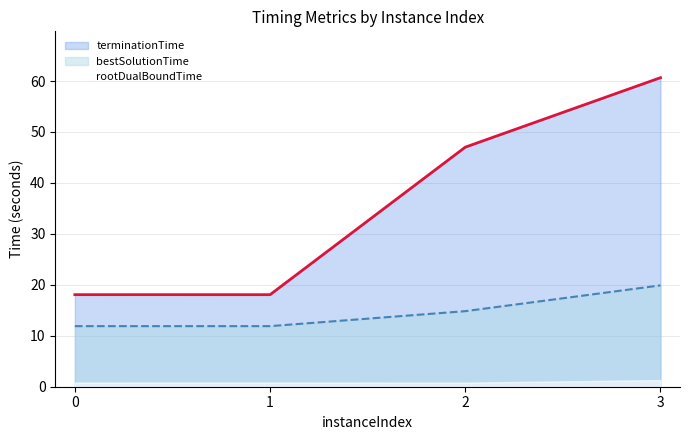

Does the chart display data point markers on the line(s)?

No